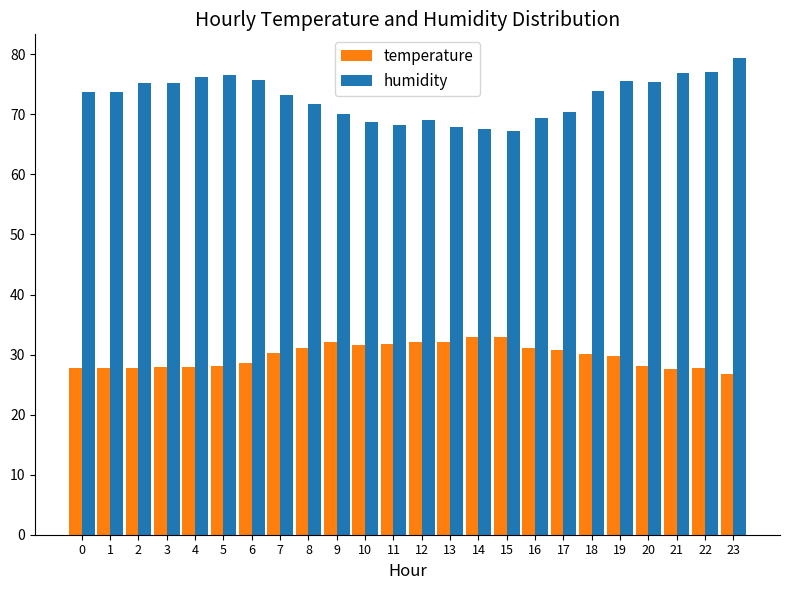

What are all the series names shown in the legend?

temperature, humidity